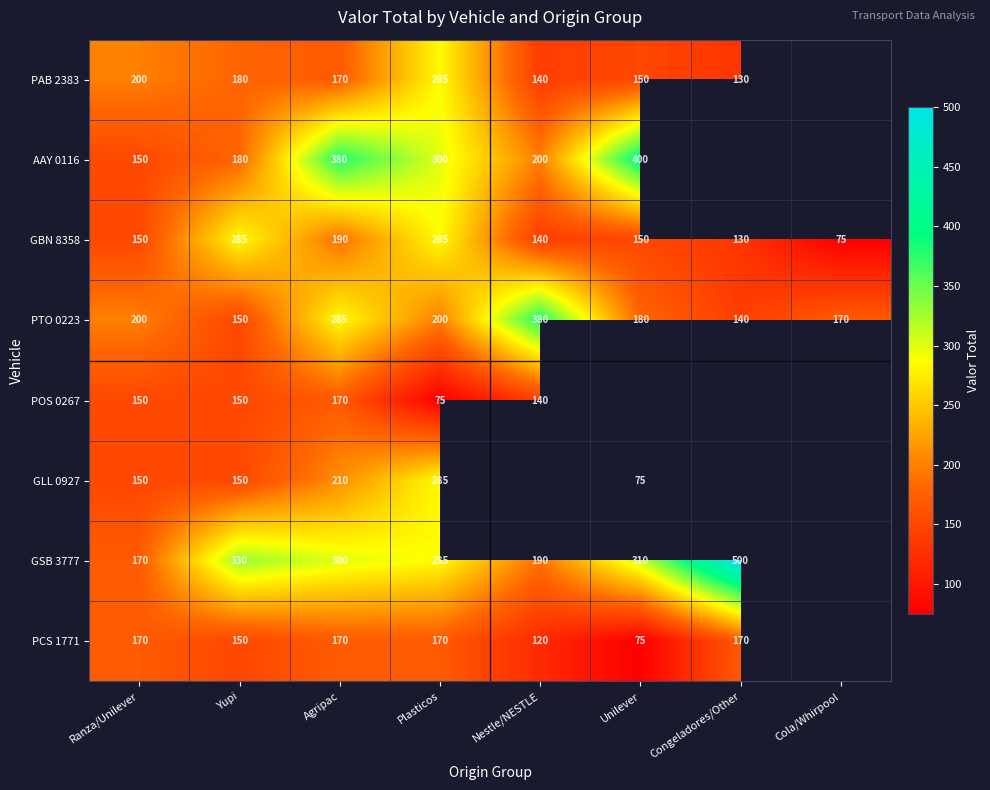

Between Yupi and Plasticos, which series saw the biggest shift?

GLL 0927